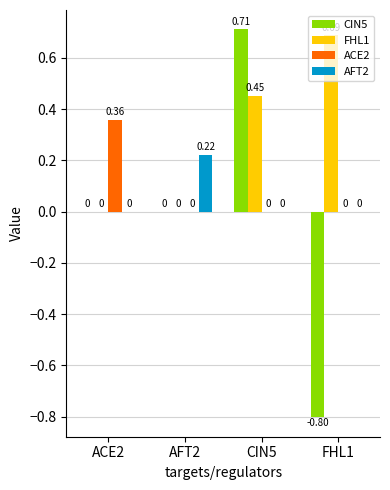

Is the value of ACE2 at FHL1 greater than the value of FHL1 at FHL1?

No